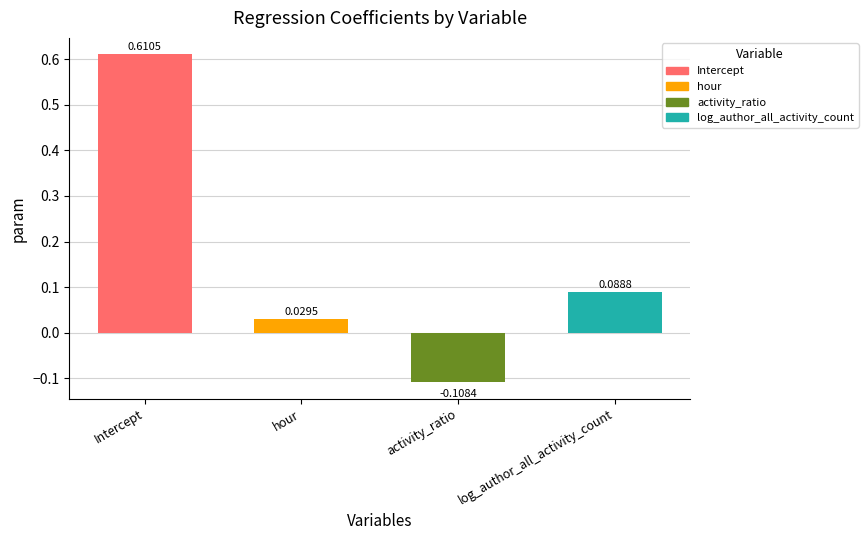

What is the label of the 1st bar from the right?

log_author_all_activity_count